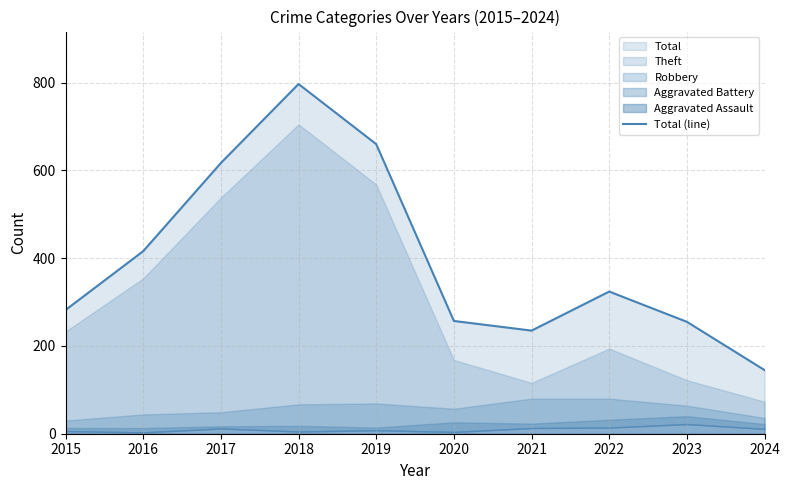

What is the difference between the second highest and second lowest values?

425